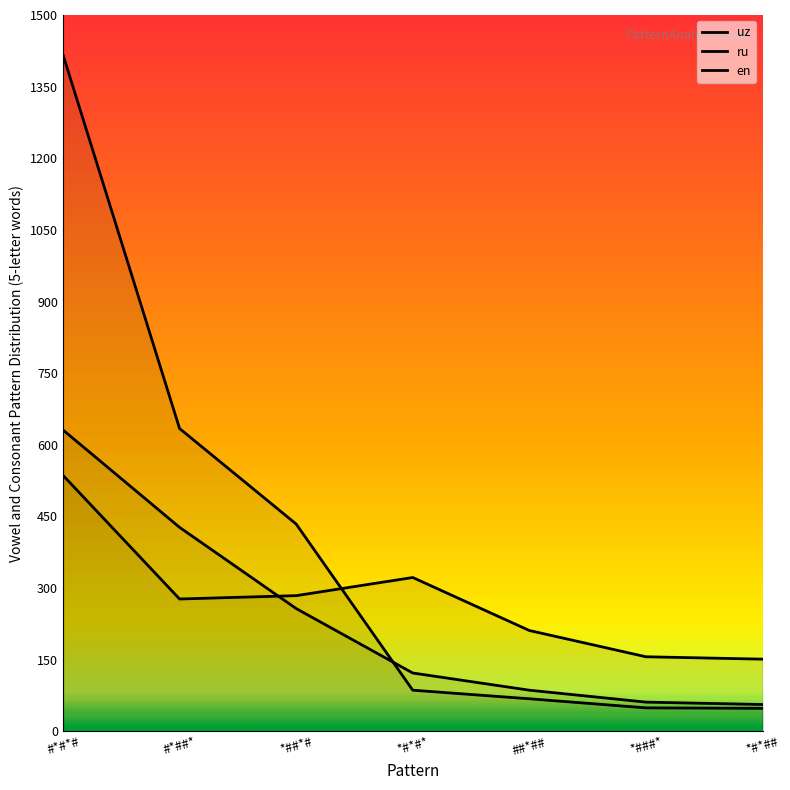

Which series has the widest spread of values?

uz